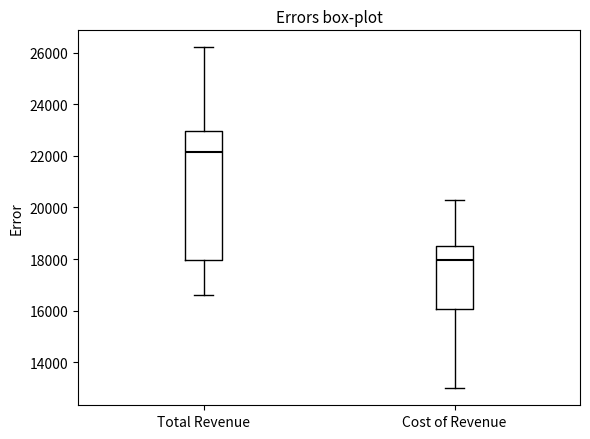

Reading left to right, transcribe this box plot: for each box, give where its median line is, the range the box spans, and where its two whiskers end, as read against the y-axis. The values are not printed on the chart, so give them approximately, as read against the axis.

Total Revenue: median 22200, box 18000 to 23000, whiskers 16600 to 26200
Cost of Revenue: median 18000, box 16000 to 18600, whiskers 13000 to 20400